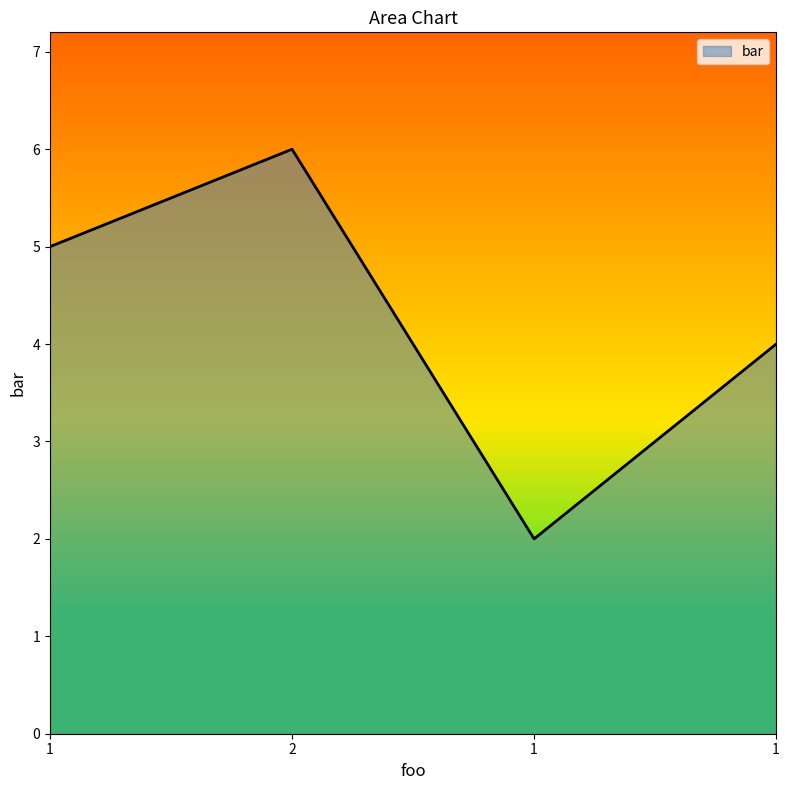

How many values are below 5?

2